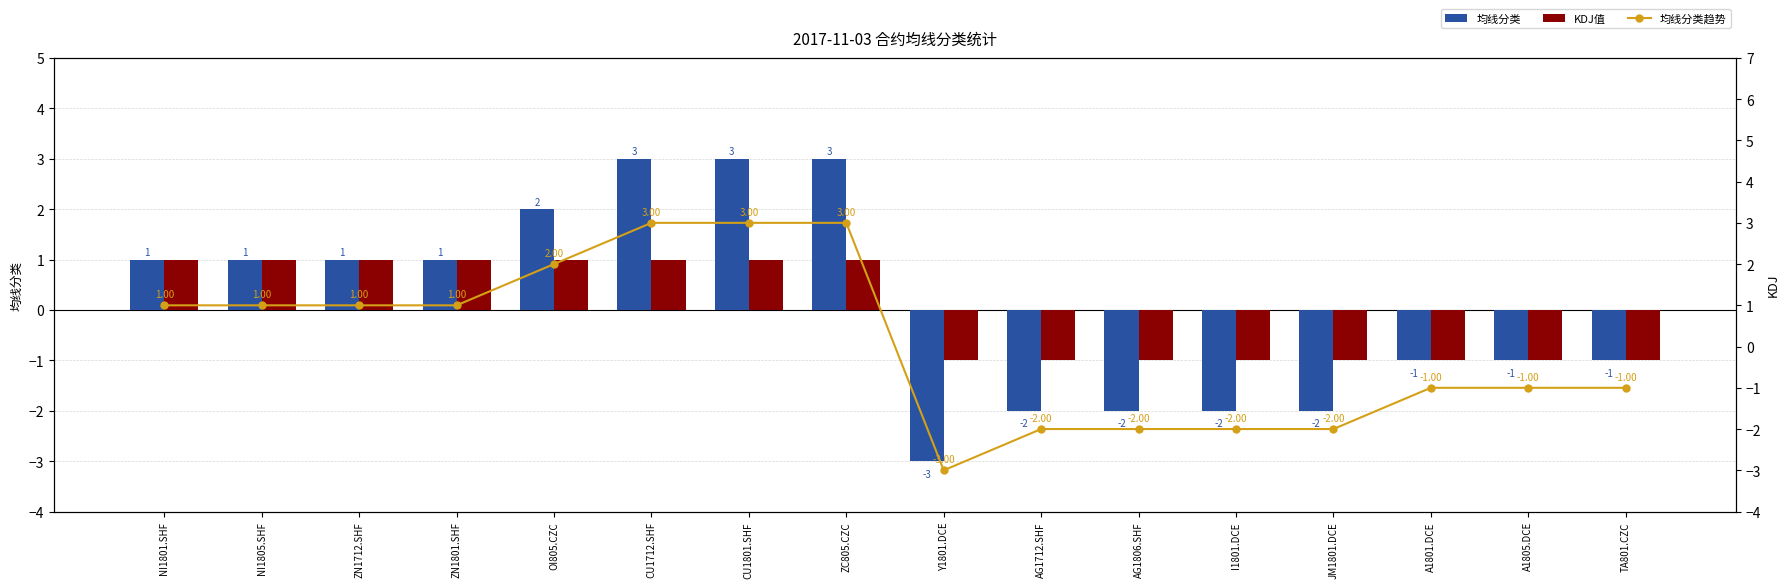

How many data points in 均线分类趋势 are less than 1?

8